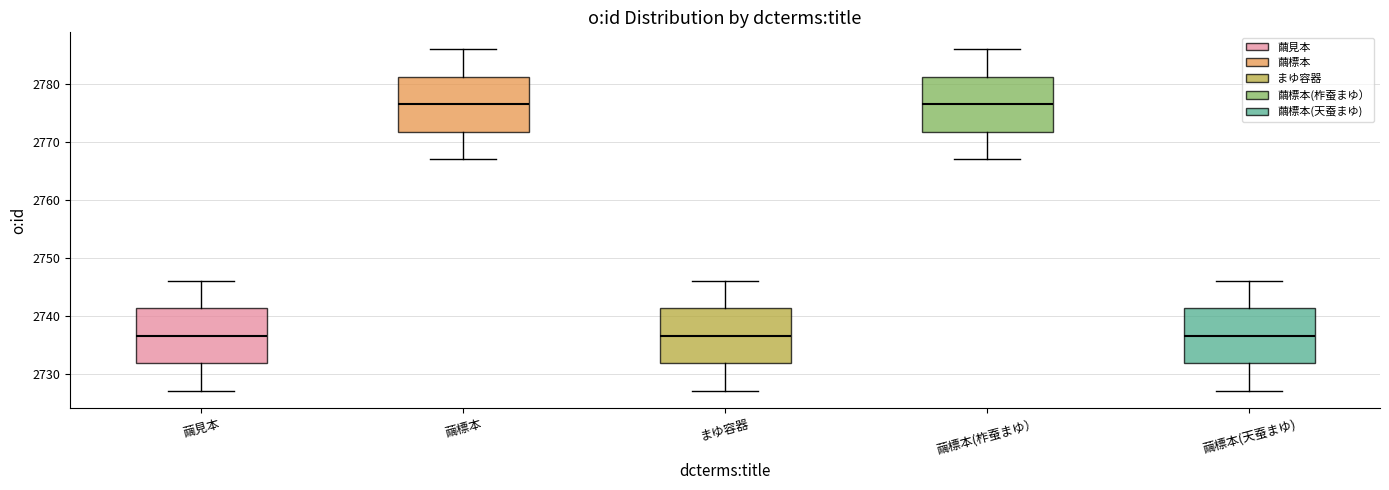

Where does the lower whisker of the box for 繭標本(柞蚕まゆ） end on the y-axis? The values are not printed on the chart, so give them approximately, as read against the axis.

2767